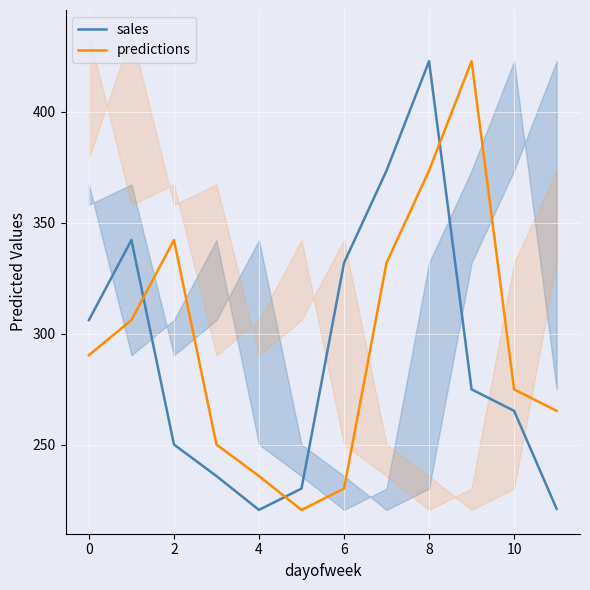

The predictions series shows 230.2 at 6. True or false?

True